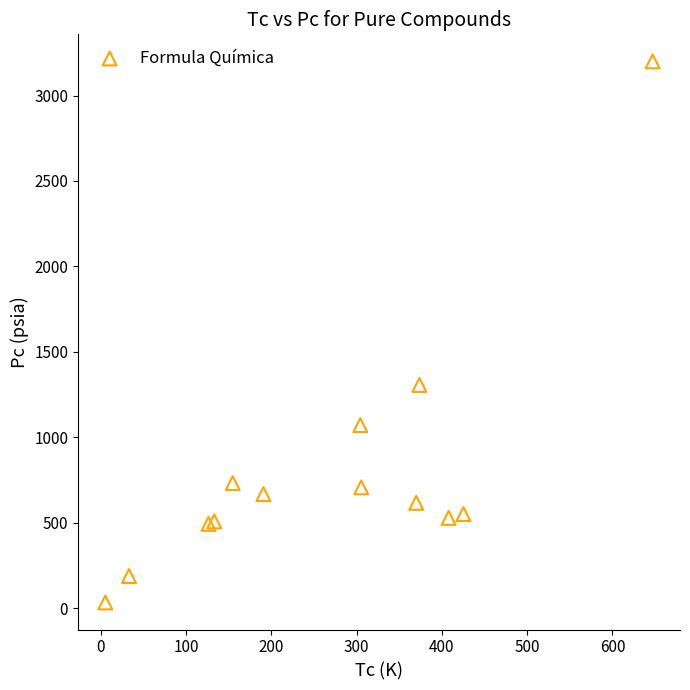

What Y value in the scatter plot is closest to 1616?

1306.0